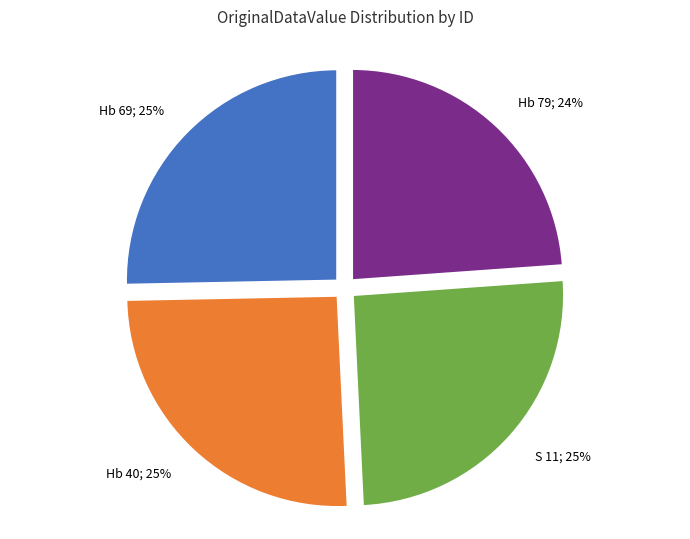

To the nearest percent, what is the average slice percentage?

25%